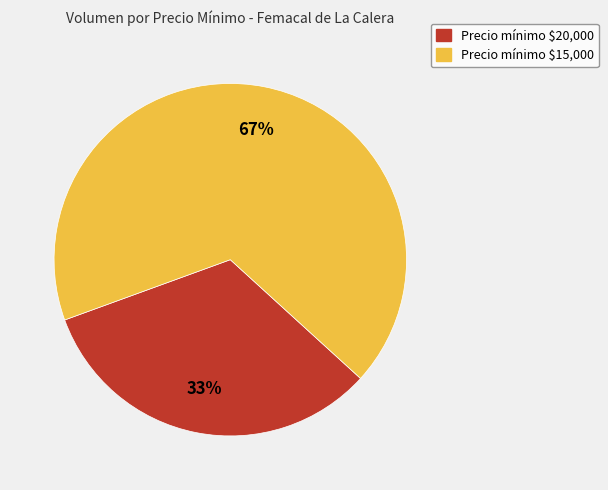

Is there any slice that represents more than half of the pie?

Yes